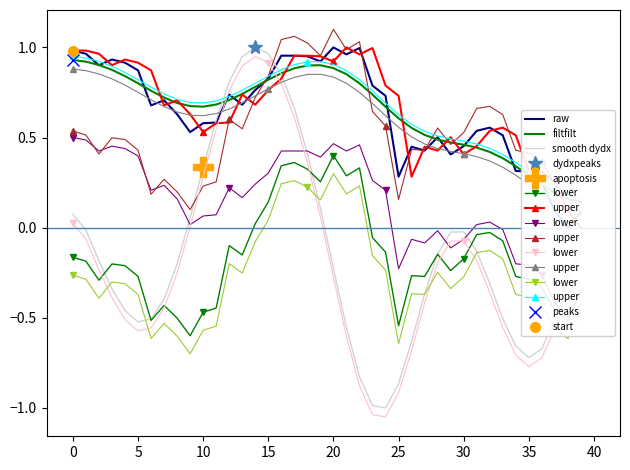

At which label does smooth dydx reach its peak?

14